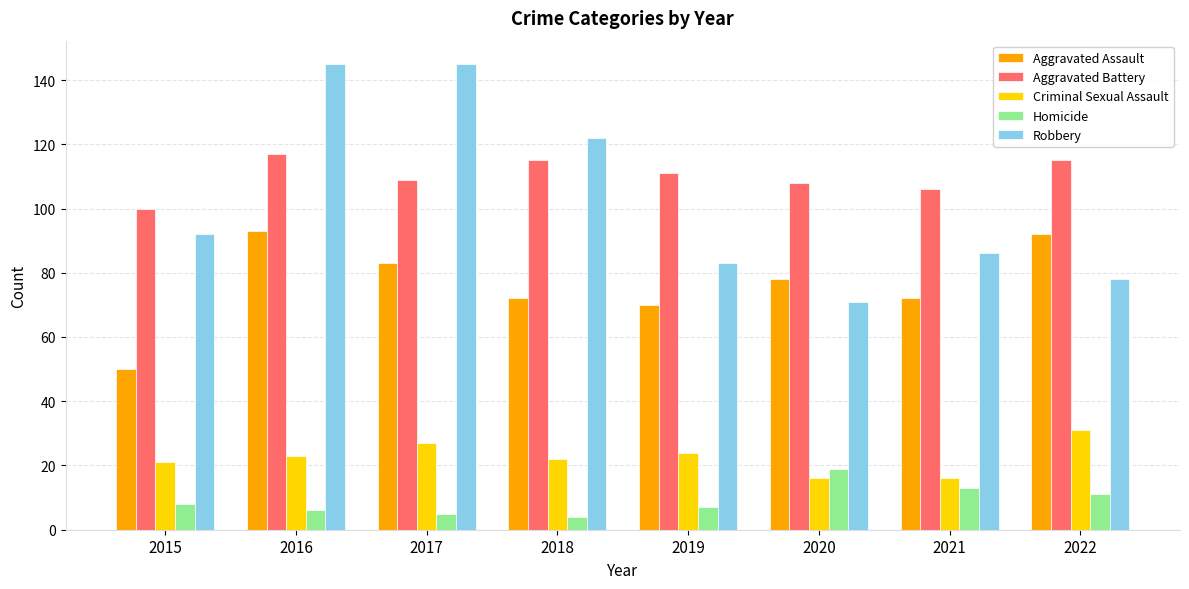

What are all the series names shown in the legend?

Aggravated Assault, Aggravated Battery, Criminal Sexual Assault, Homicide, Robbery